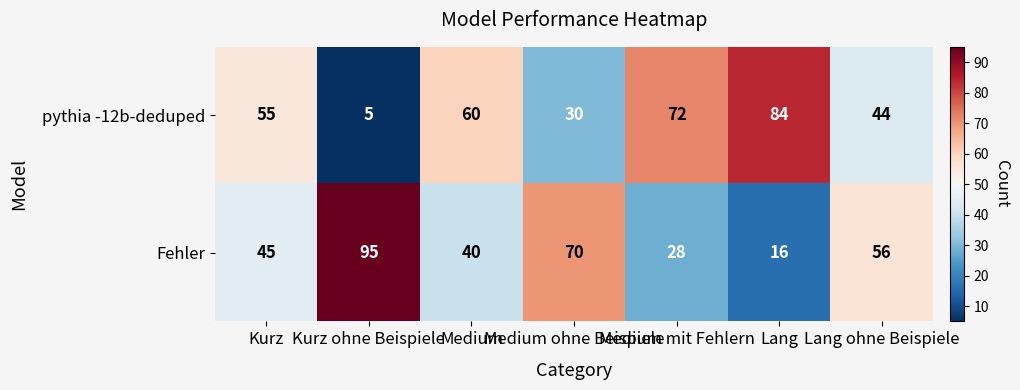

What is the greatest value displayed?

95